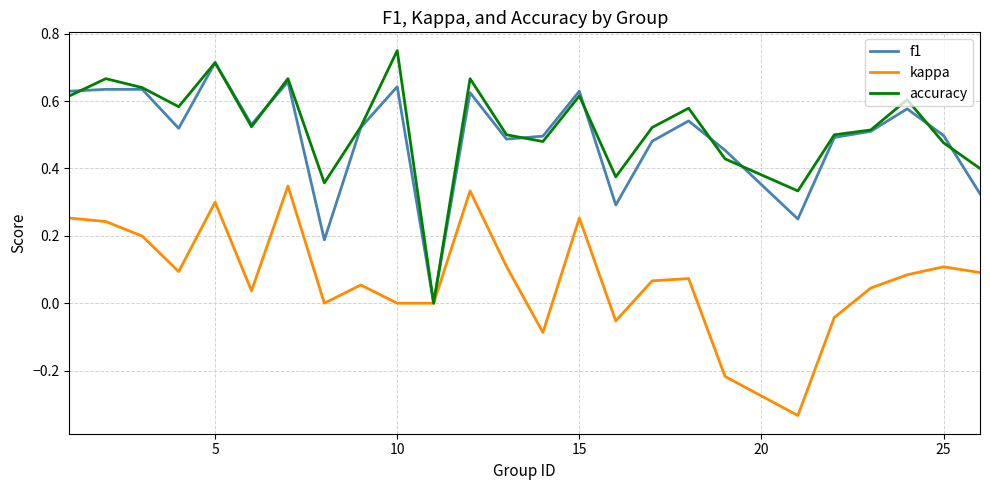

Which series has the widest spread of values?

accuracy